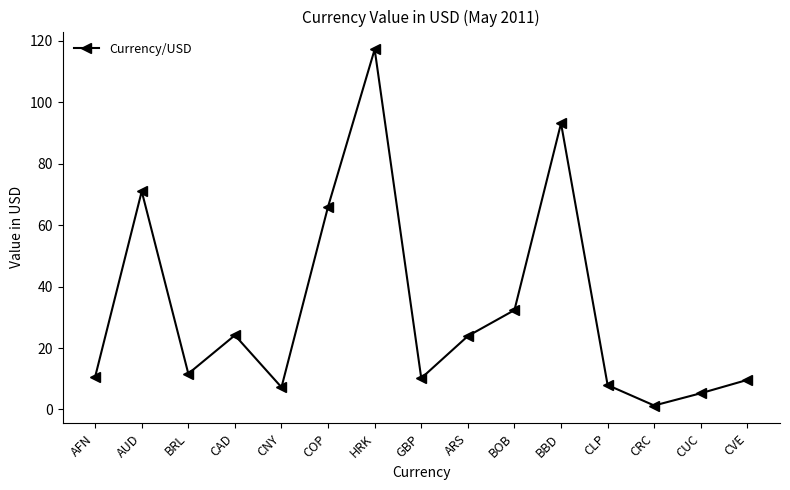

What is the label of the 2nd point from the right?

CUC